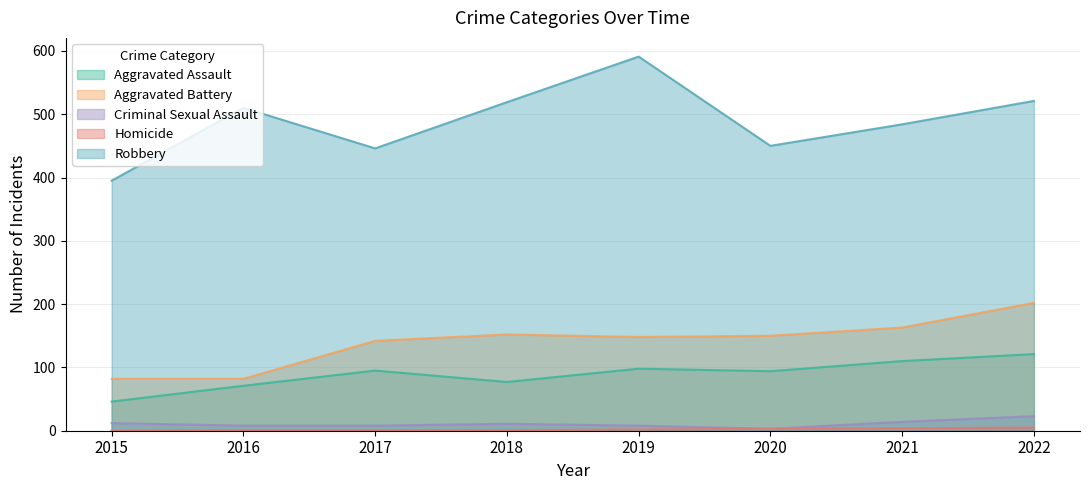

What is the difference between the second highest and second lowest values in the Aggravated Assault series?

39